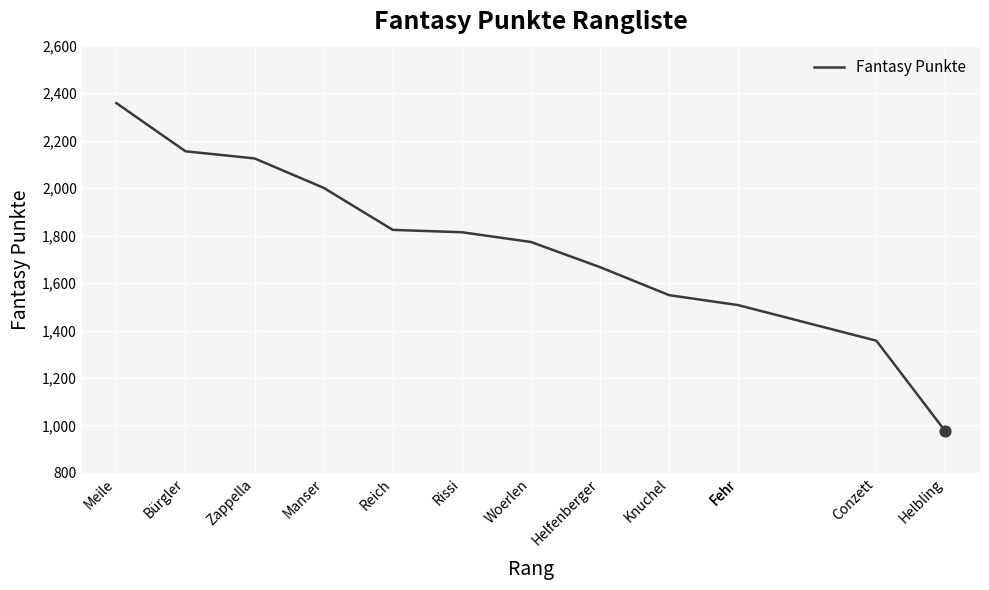

Approximately how many times larger is the value at Manser compared to Rissi?

1.1